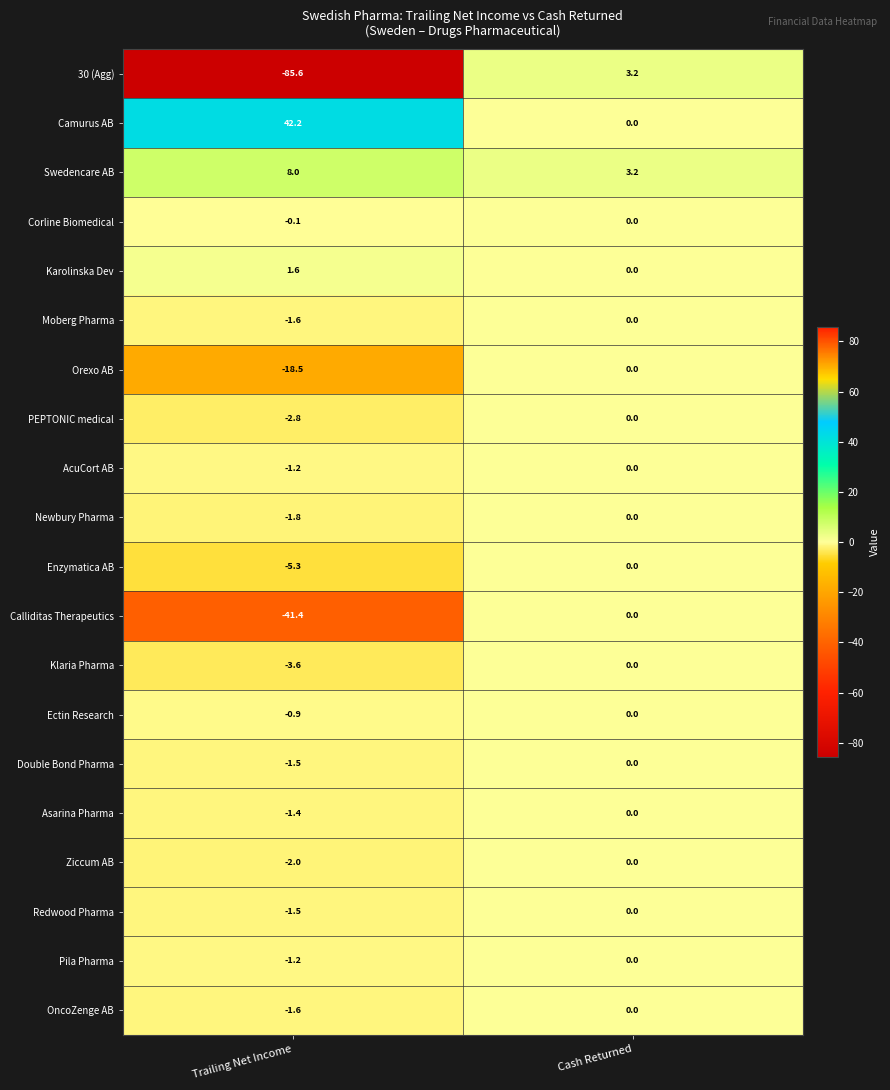

What is the average value of the Camurus AB series?

21.1